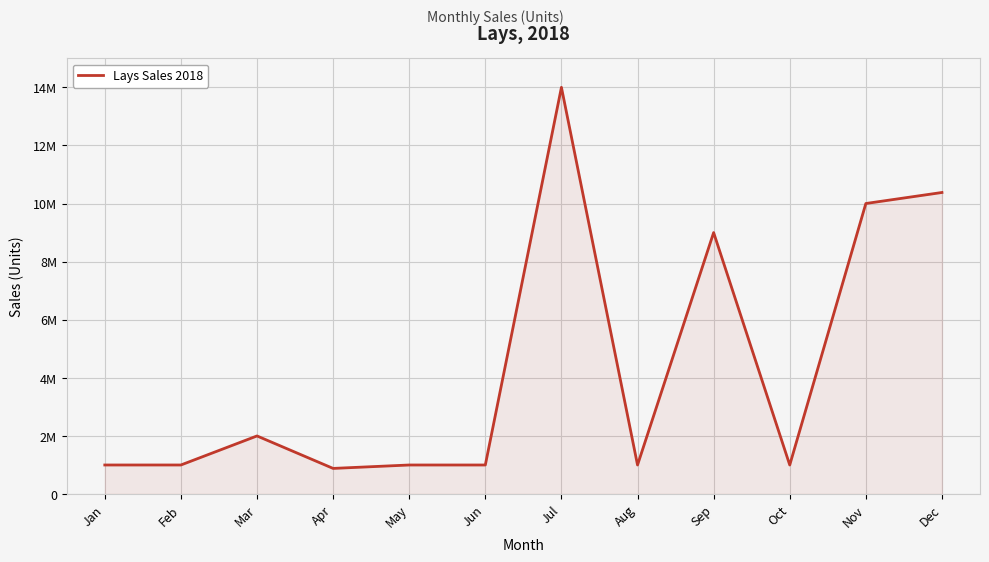

What is the change in value from May to Dec?

+9380233